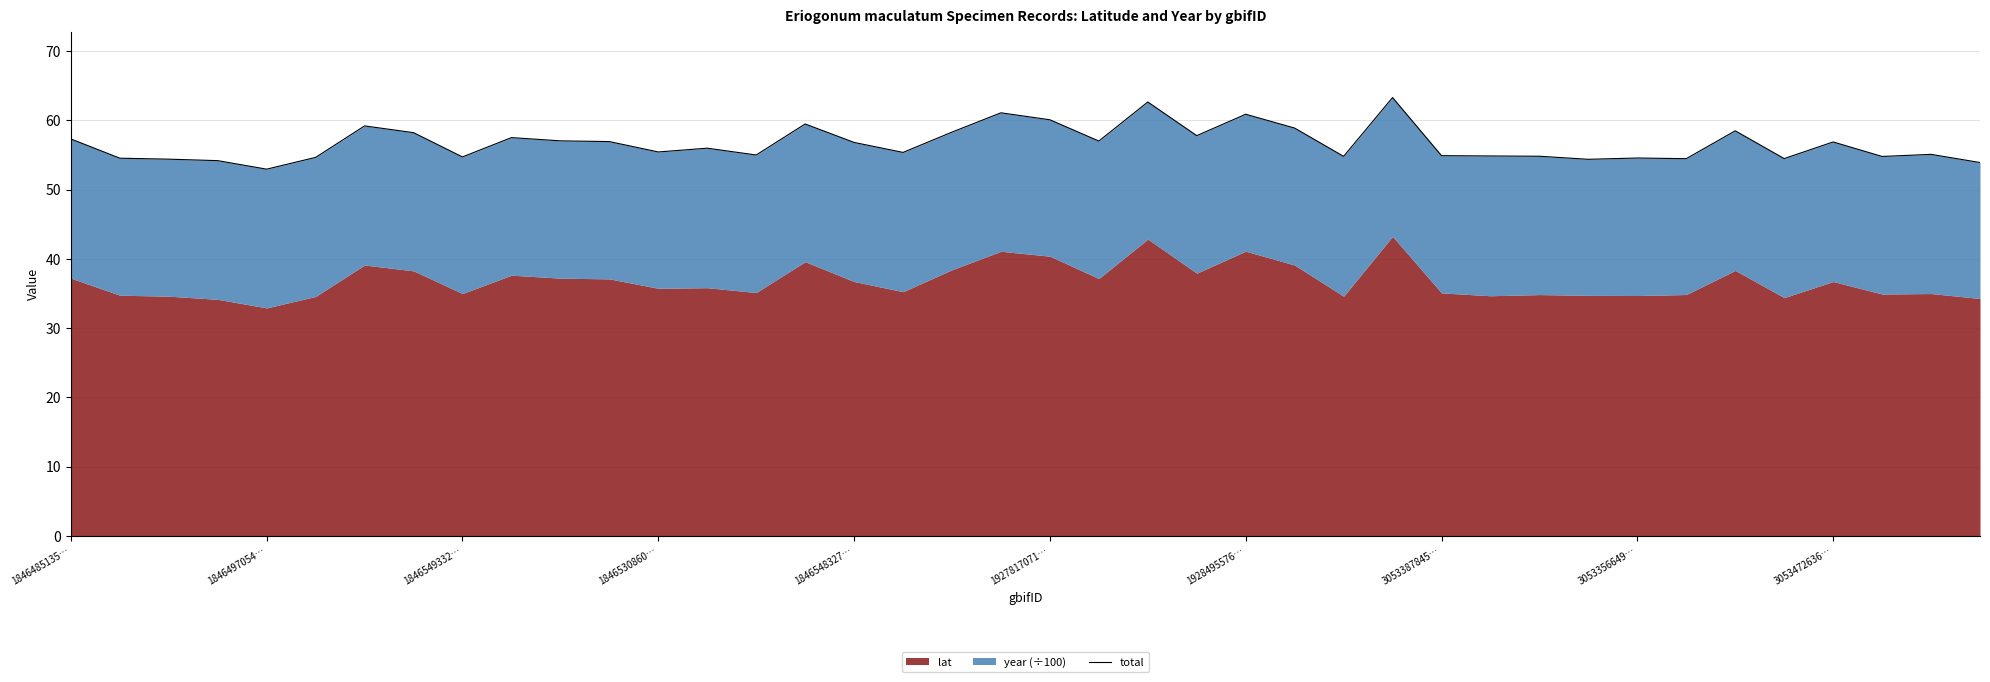

What is the maximum value shown in the chart?

63.3